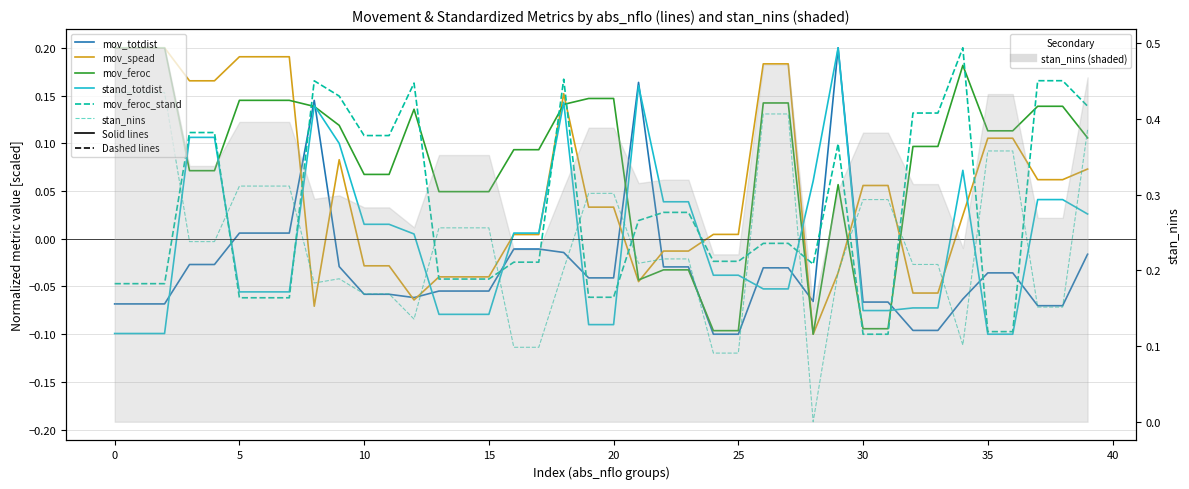

At 23, list the series in order from smallest to largest.

mov_feroc, mov_totdist, stan_nins, mov_spead, mov_feroc_stand, stand_totdist